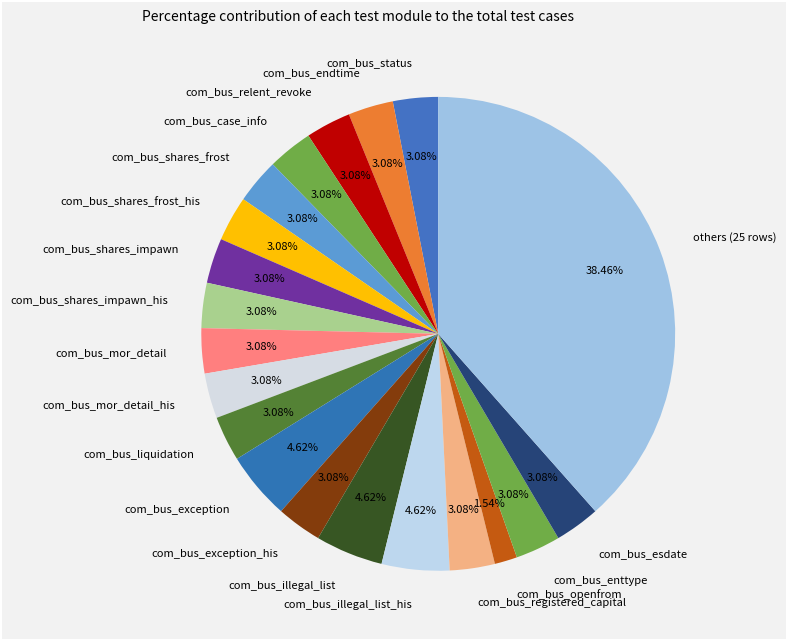

What percentage is the com_bus_shares_frost slice, to the nearest percent?

3%